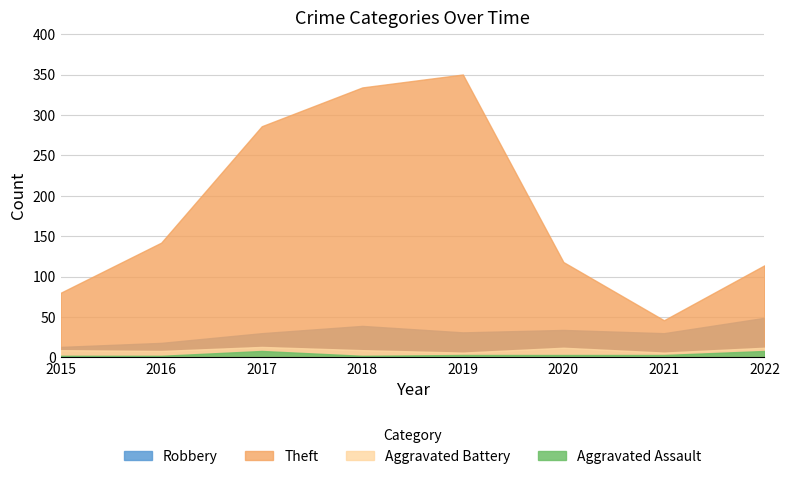

What are all the series names shown in the legend?

Robbery, Theft, Aggravated Battery, Aggravated Assault